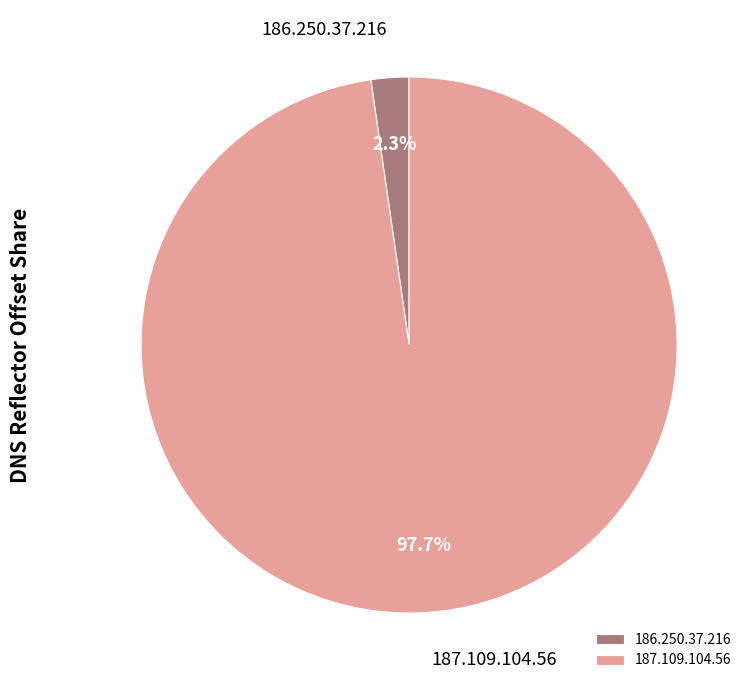

How many segments does this pie chart have?

2